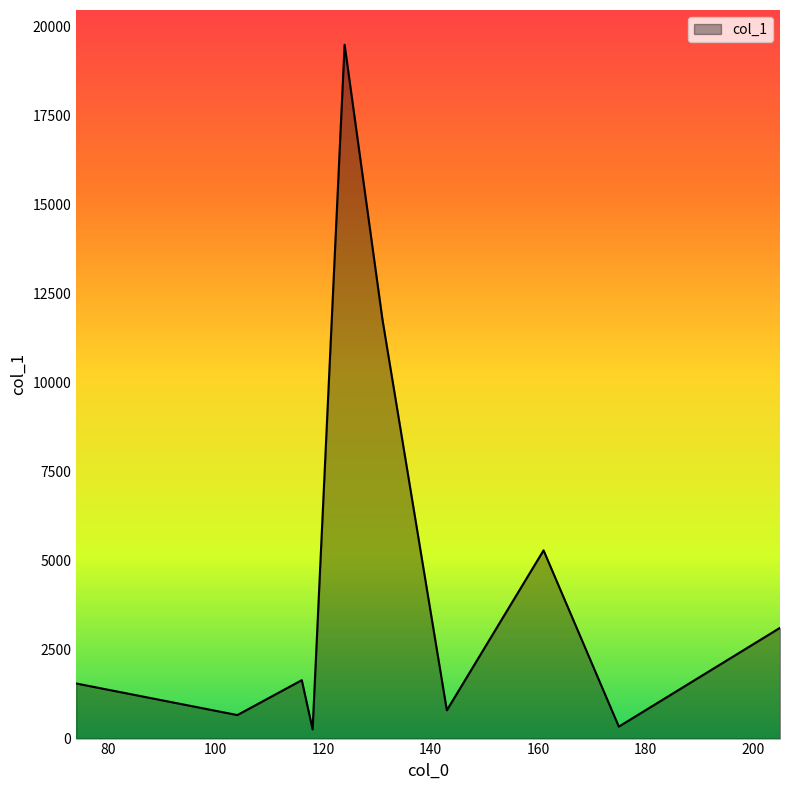

What is the maximum value shown in the chart?

19500.9